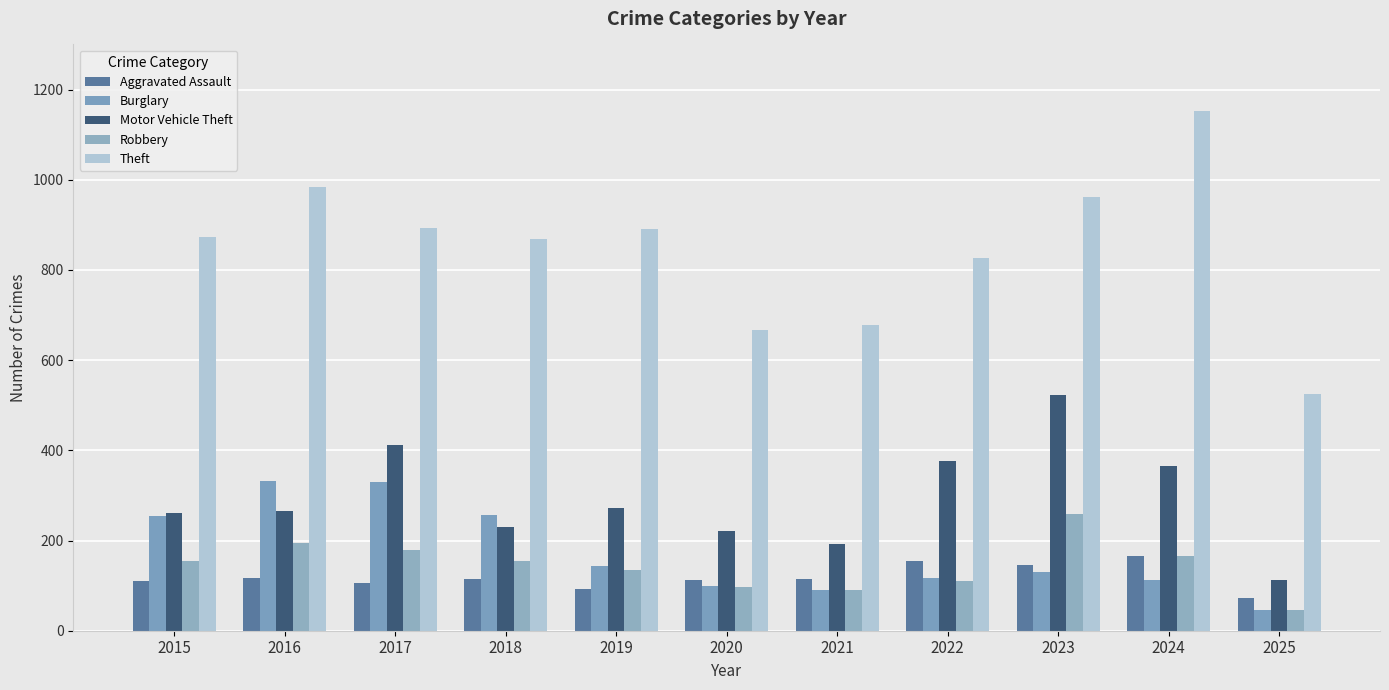

Which category has the lowest value across all series?

2025